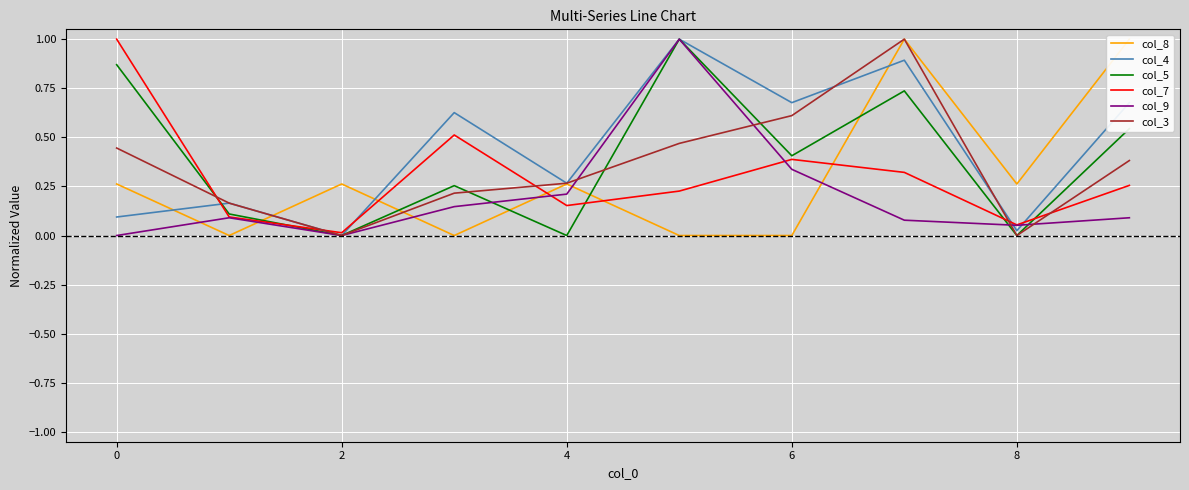

Which series has the largest range (max minus min)?

col_8